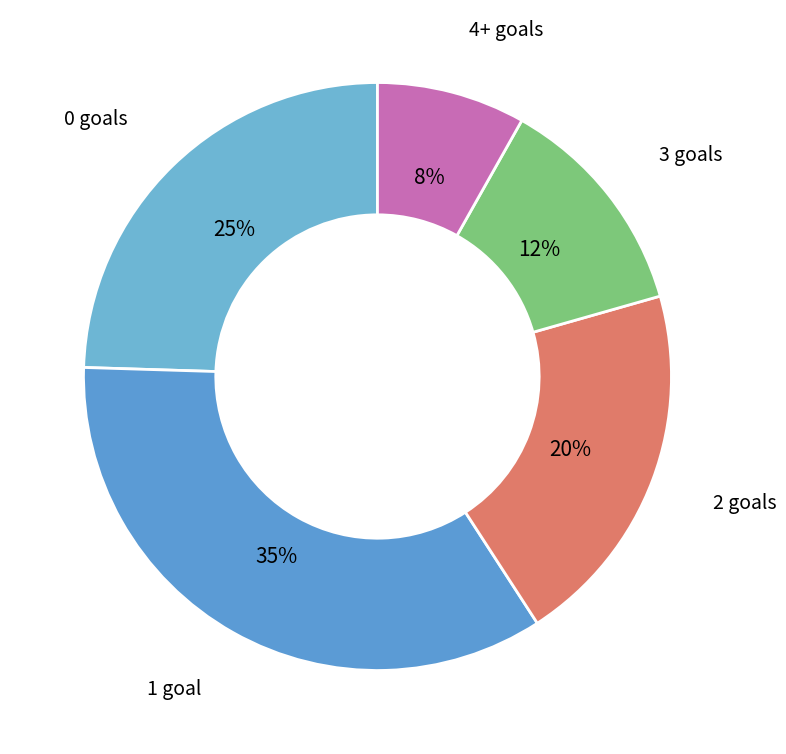

The 3 slice represents 24% of the pie. True or false?

False